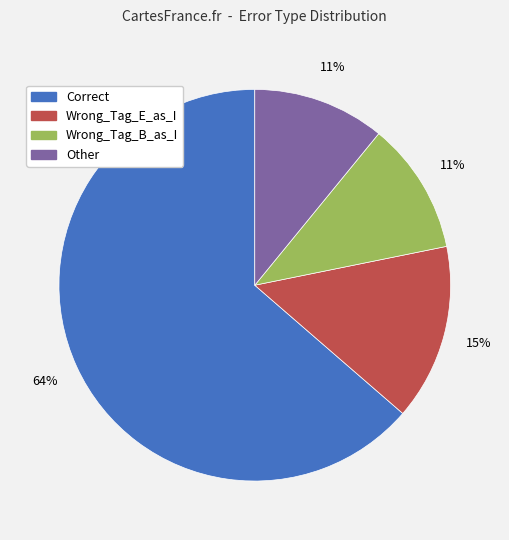

To the nearest percent, what is the average slice percentage?

25%